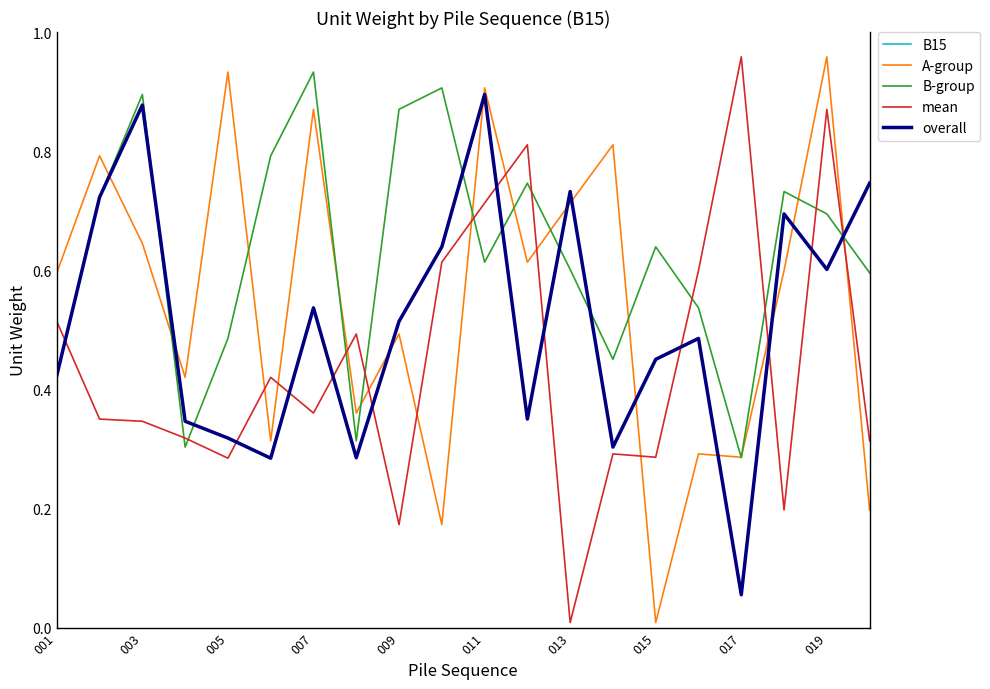

Does the chart display data point markers on the line(s)?

No